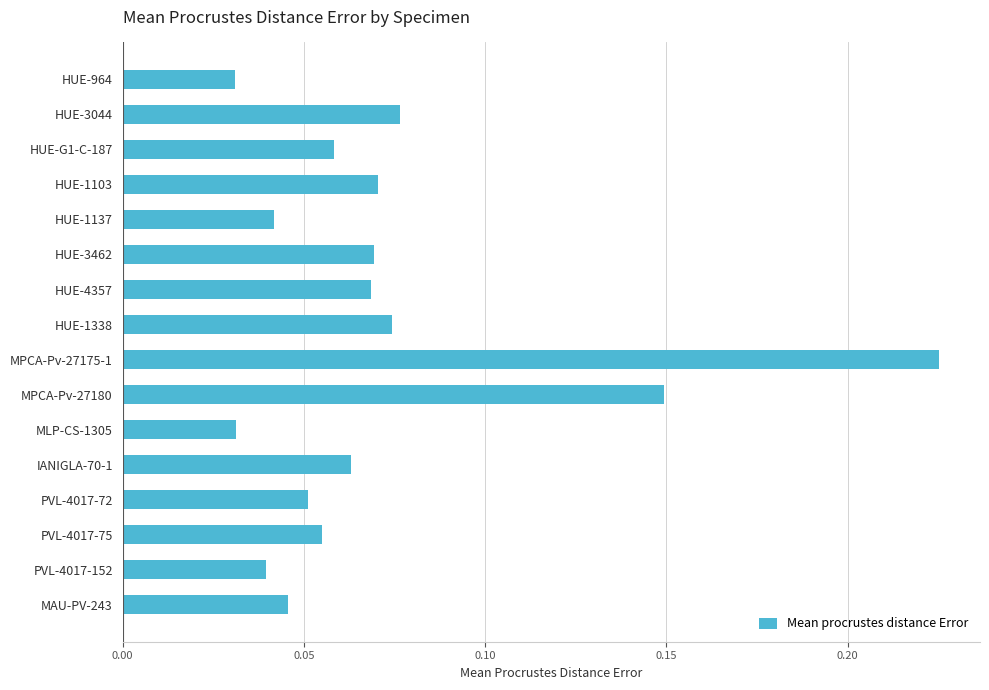

What is the sum of all values?

1.2